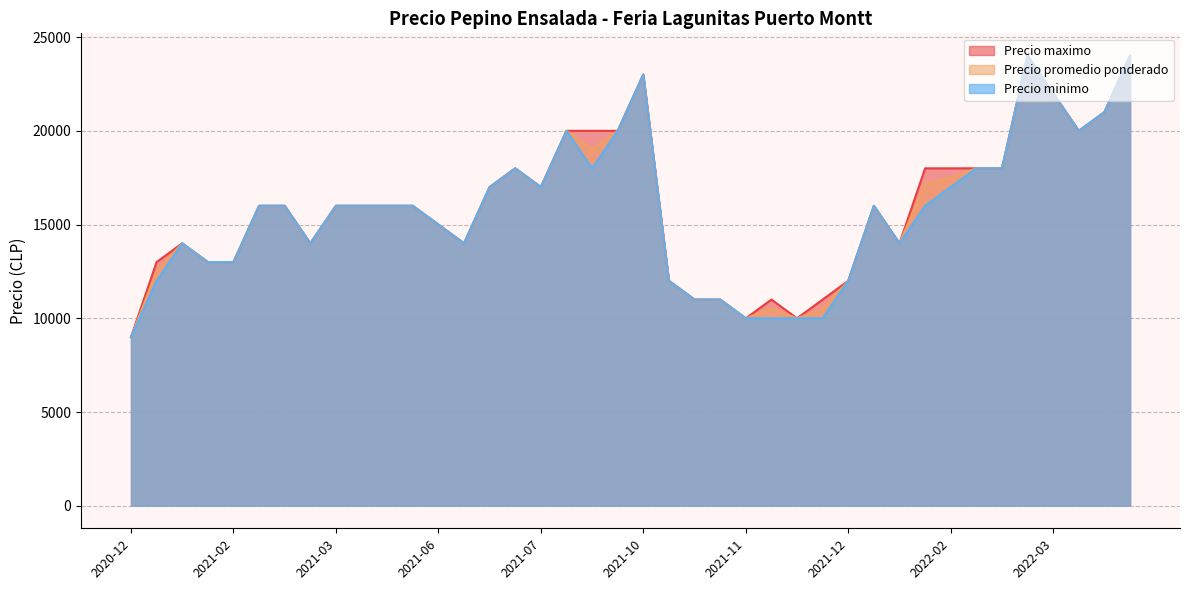

The value of Precio minimo at 2021-04-16 is 16000. True or false?

True